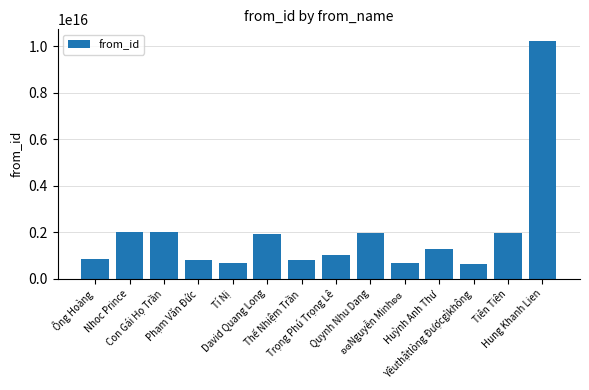

What is the difference between the second highest and minimum values?

1351836798219413